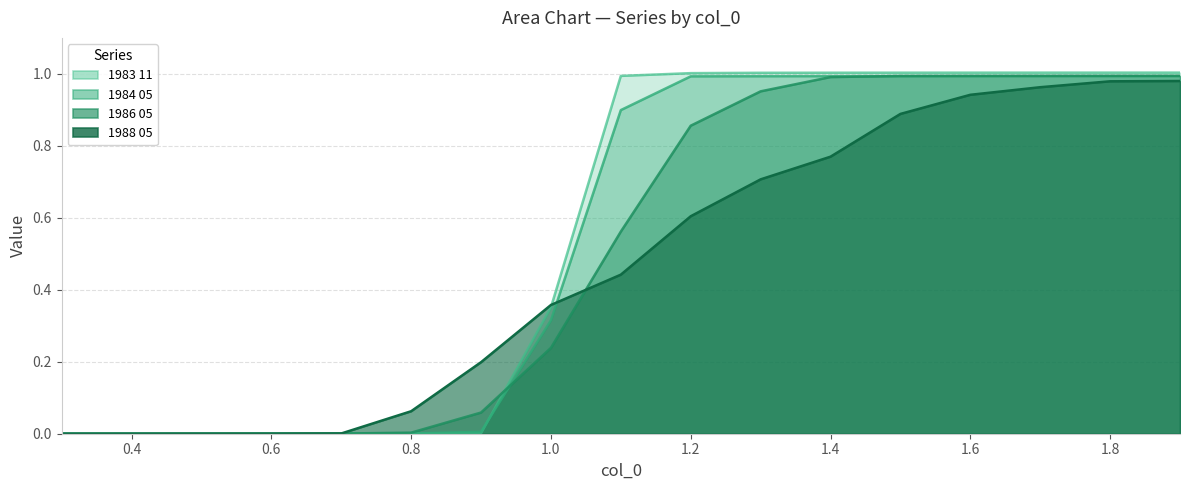

What position from the right is 0.9?

11